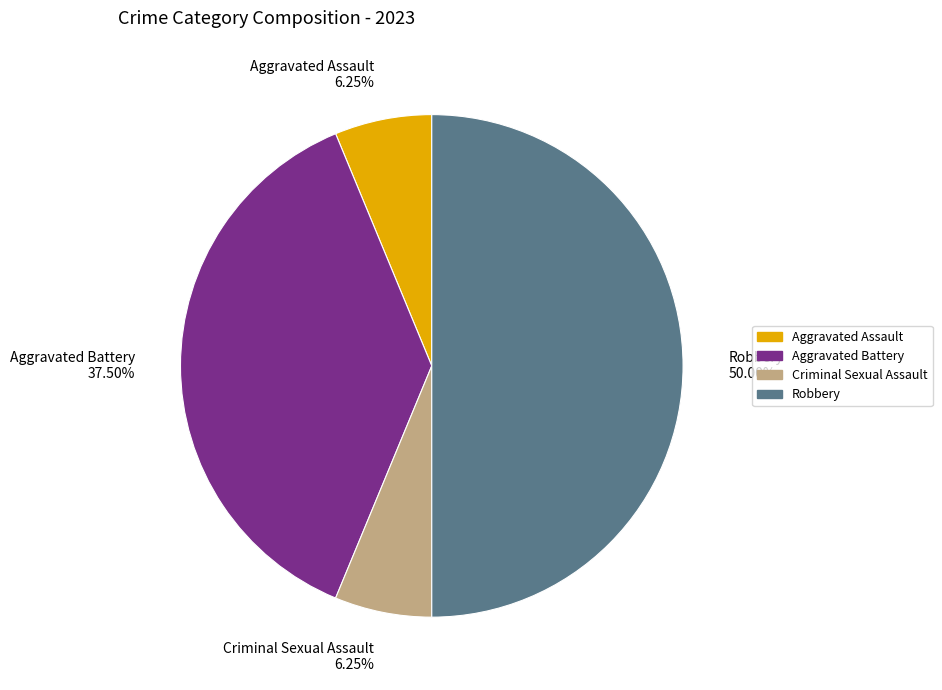

Which has a higher value, Aggravated Battery or Aggravated Assault?

Aggravated Battery